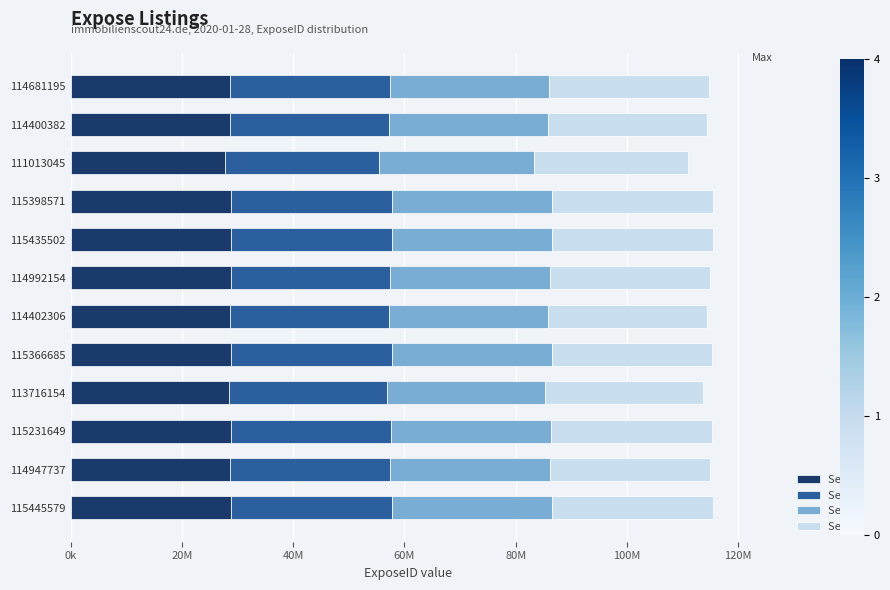

What are all the series names shown in the legend?

Seg 1, Seg 2, Seg 3, Seg 4